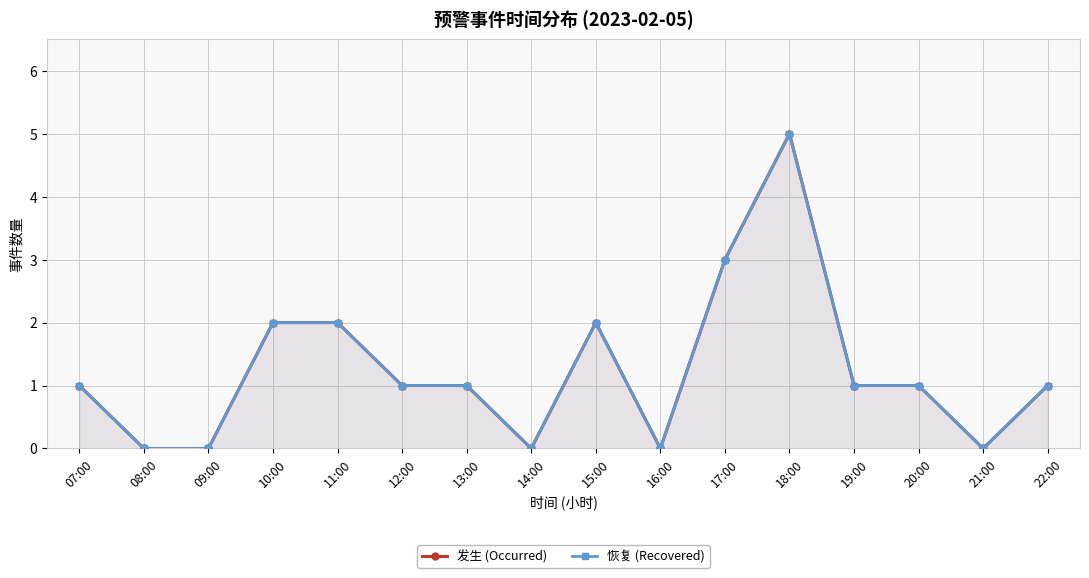

Reading left to right, what are all the values shown in this chart?

发生 (Occurred): 1	0	0	2	2	1	1	0	2	0	3	5	1	1	0	1
恢复 (Recovered): 1	0	0	2	2	1	1	0	2	0	3	5	1	1	0	1